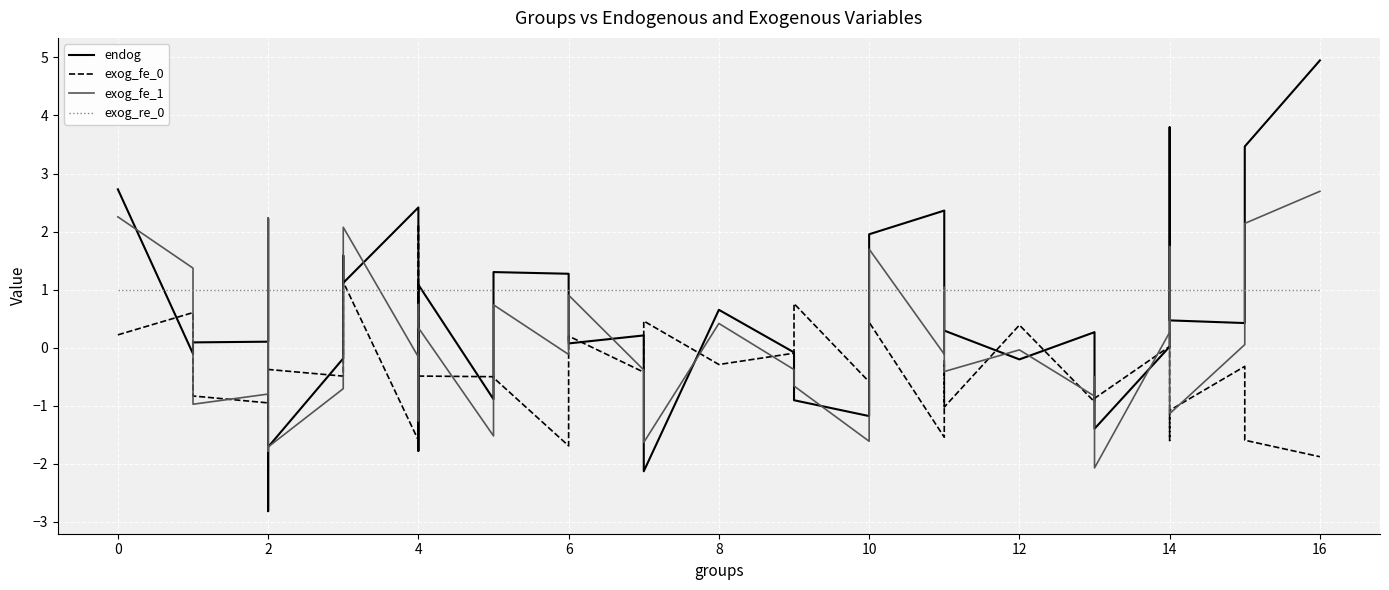

Rank the series at 14 from highest to lowest value.

exog_re_0, exog_fe_1, exog_fe_0, endog